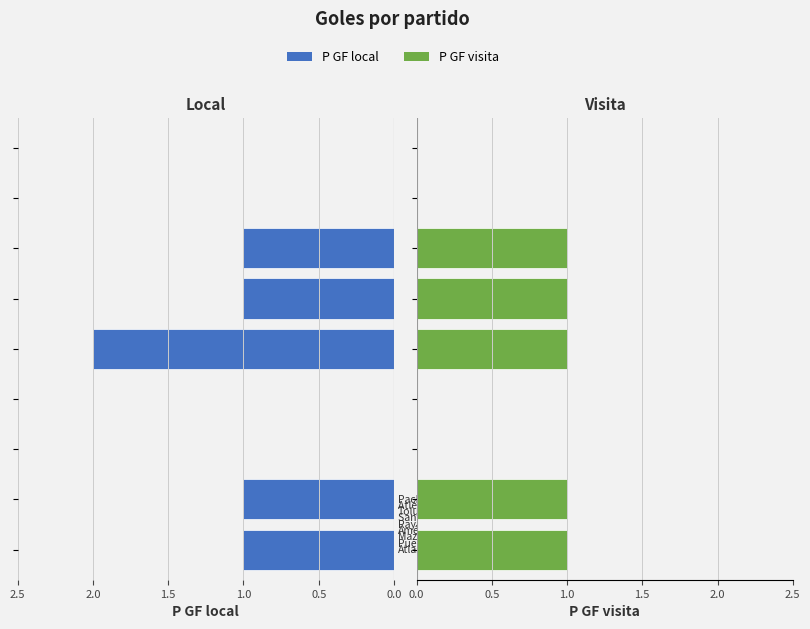

The value of P GF local at 0.5 is 0. True or false?

False